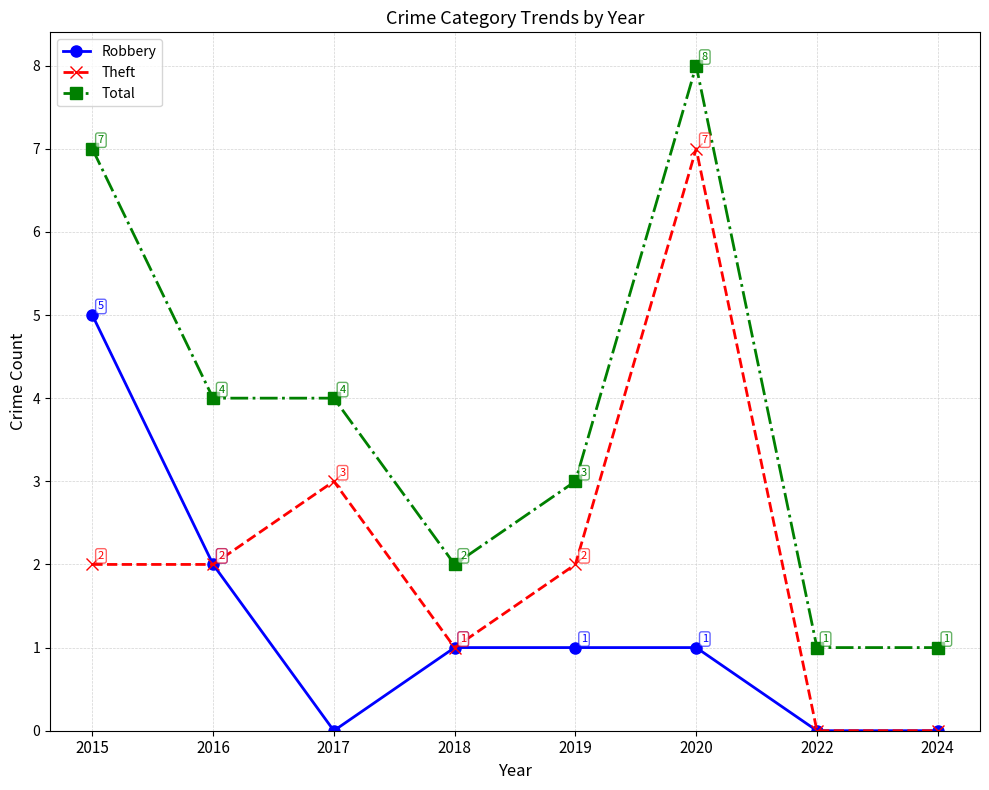

How many categories are shown in the chart?

8